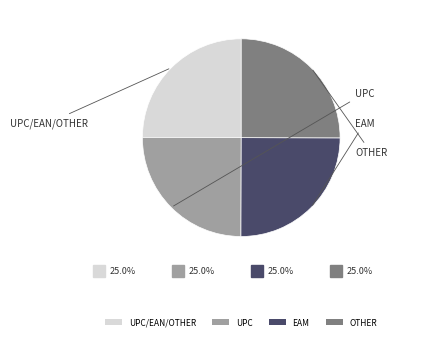

Is there a majority slice in this chart?

No